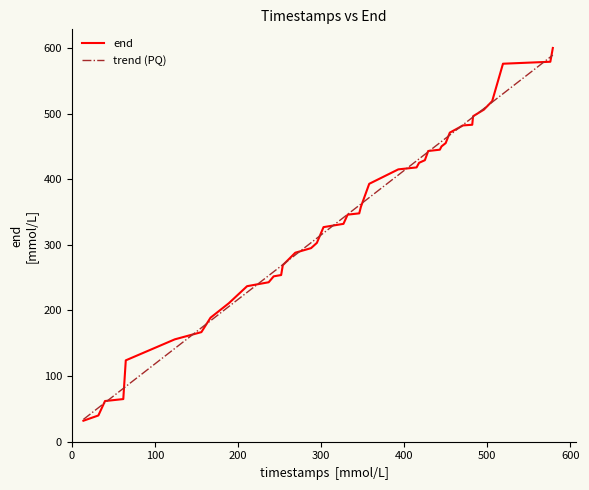

What is the greatest value displayed?

600.0